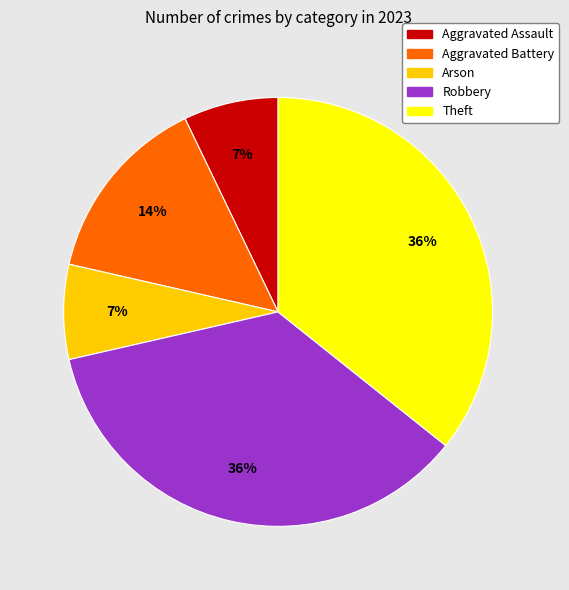

Does any single category account for the majority?

No